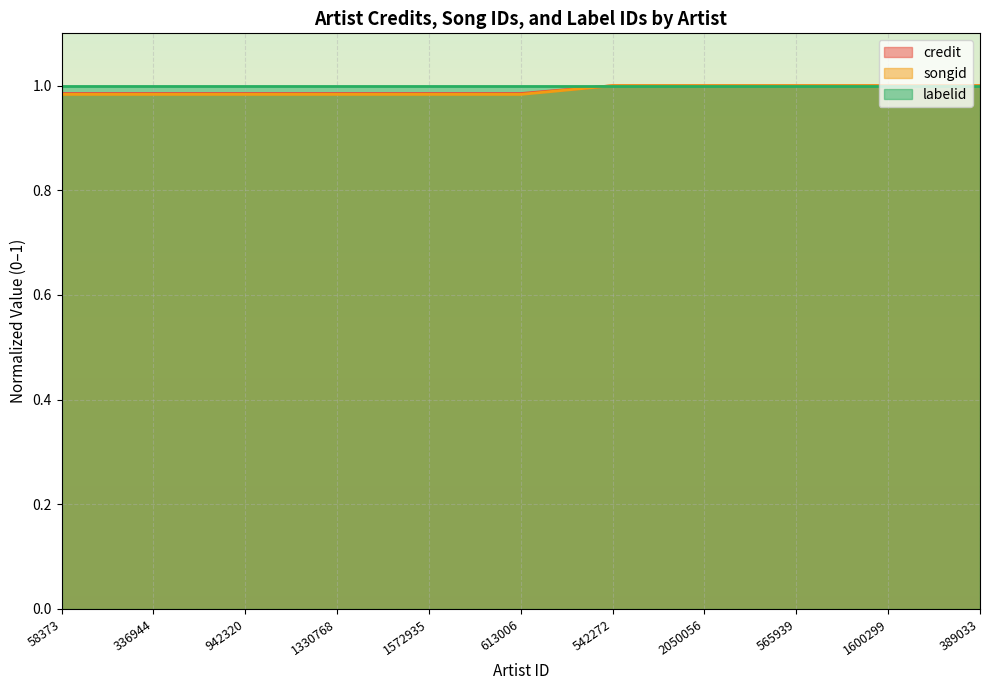

Is it true that labelid equals 1.7 at 1572935?

False